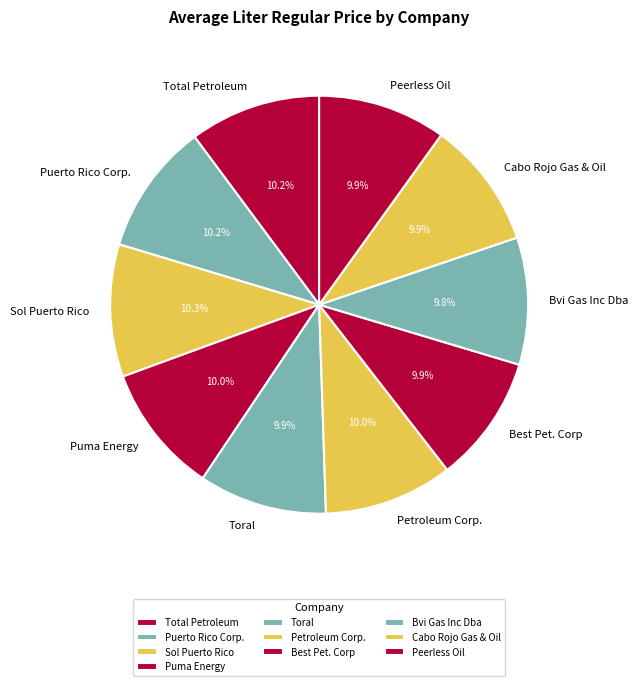

Is the sum of Best Pet. Corp and Total Petroleum greater than half?

No